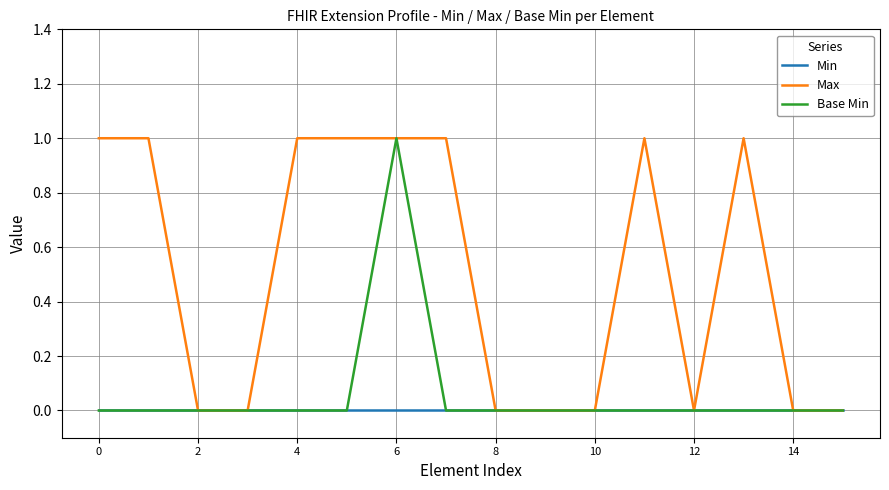

Which series has the largest total across all categories?

Max